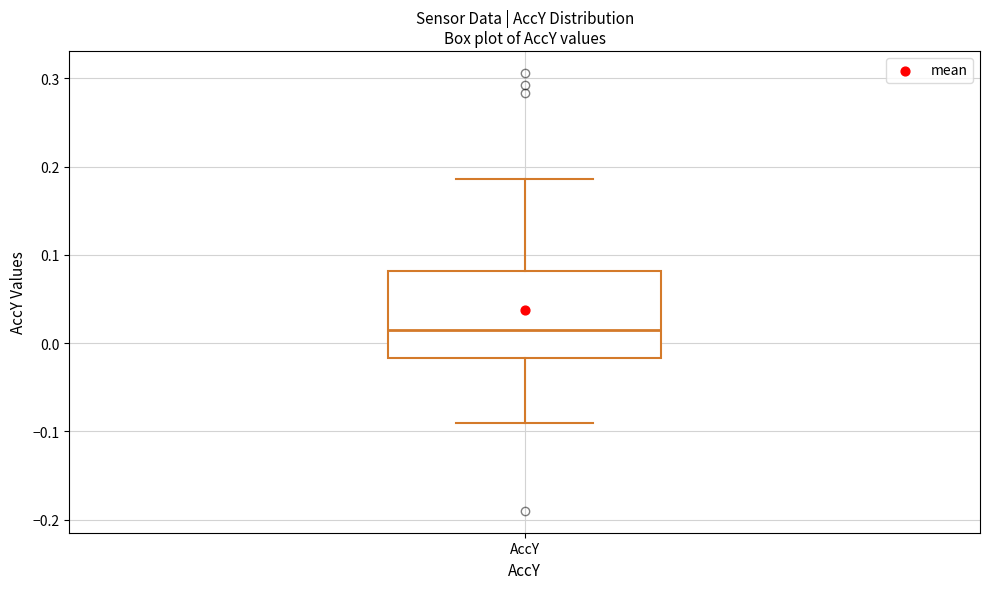

Transcribe this box plot: give where the median line is, the range the box spans, and where the two whiskers end, as read against the y-axis. The values are not printed on the chart, so give them approximately, as read against the axis.

median 0.02, box -0.02 to 0.08, whiskers -0.09 to 0.19